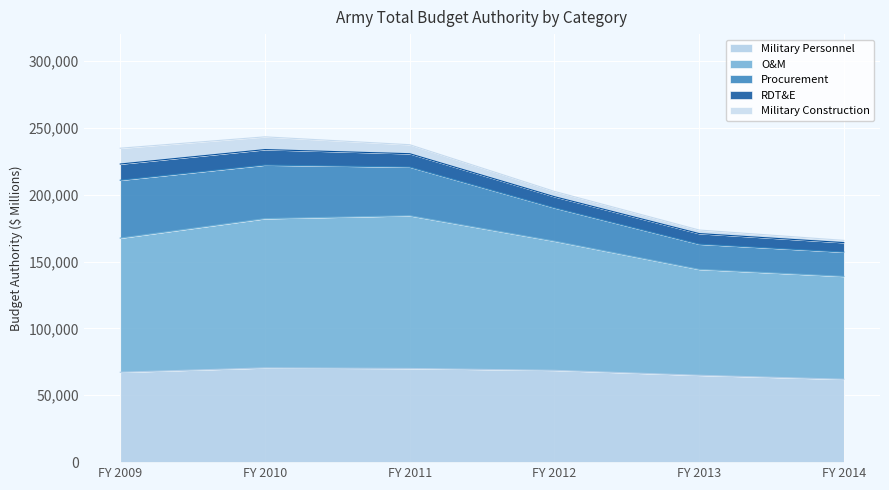

What value does the Procurement series have at FY 2009, to the nearest 50?

43300